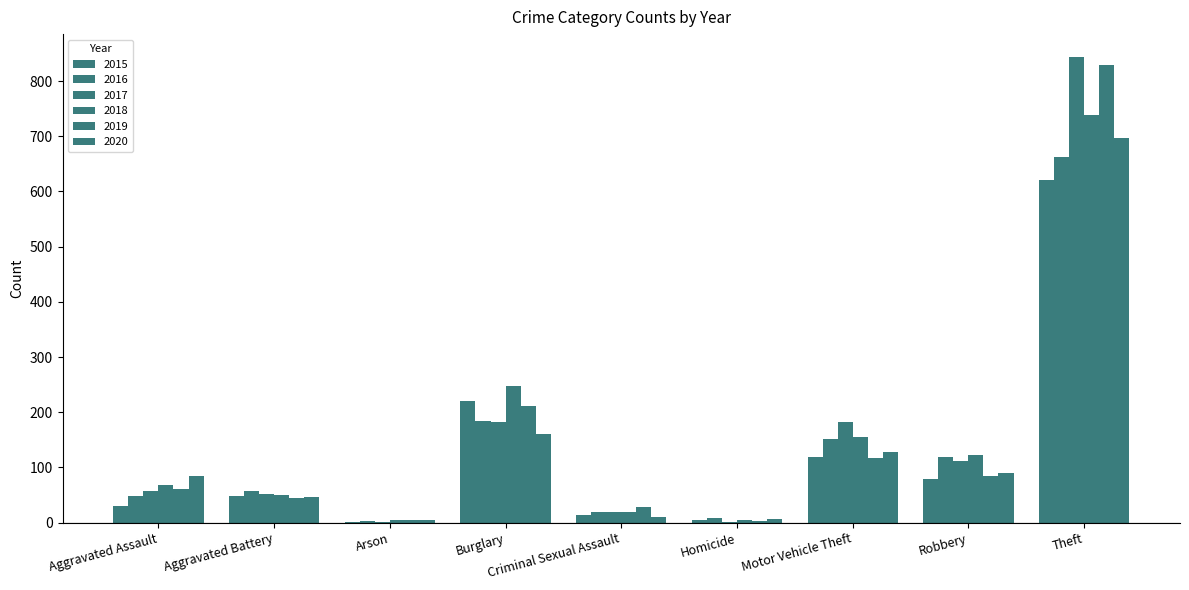

At which label is 2015 closest to 311?

Burglary